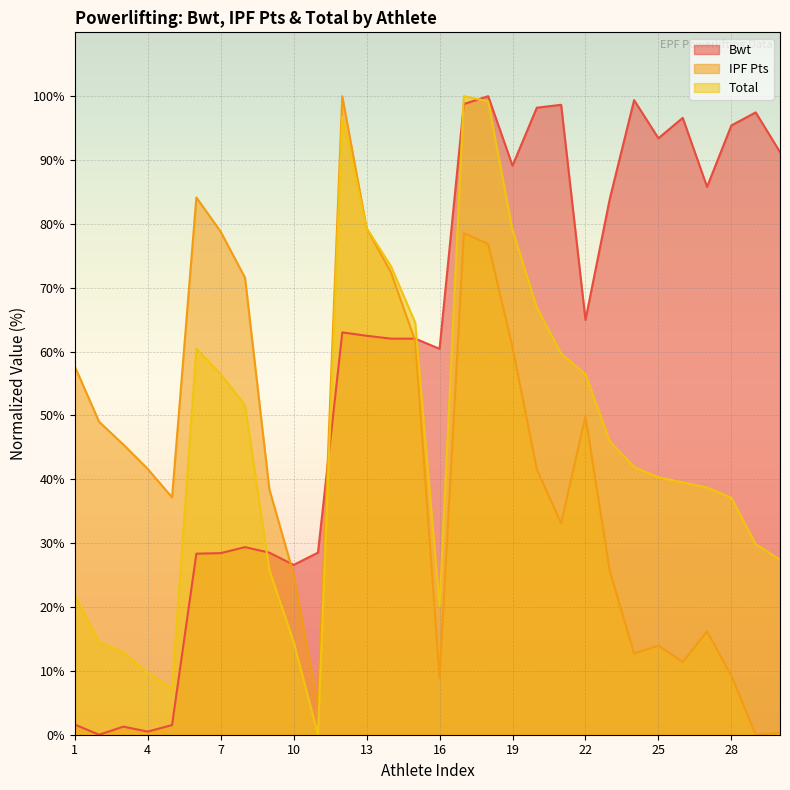

What is the total value across all series at 19?

228.8